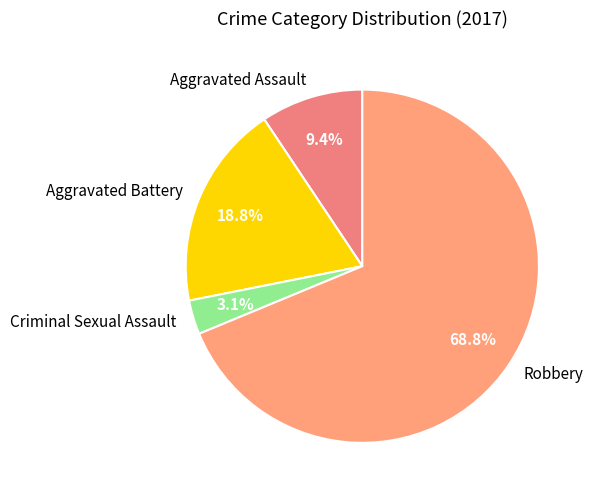

Which category has the smallest portion of the pie?

Criminal Sexual Assault